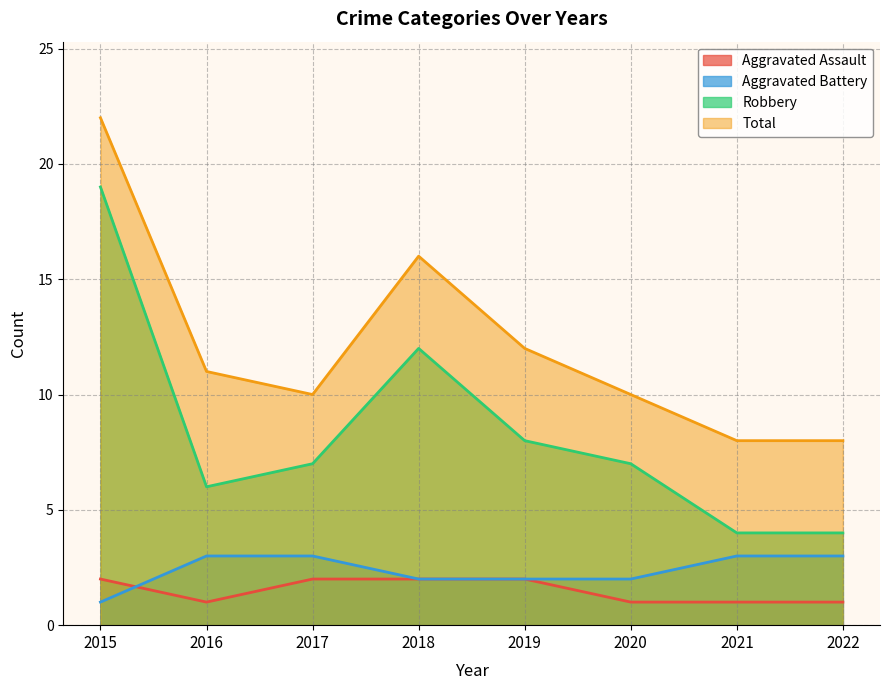

What is the difference between the maximum and minimum values in the Aggravated Assault series?

1